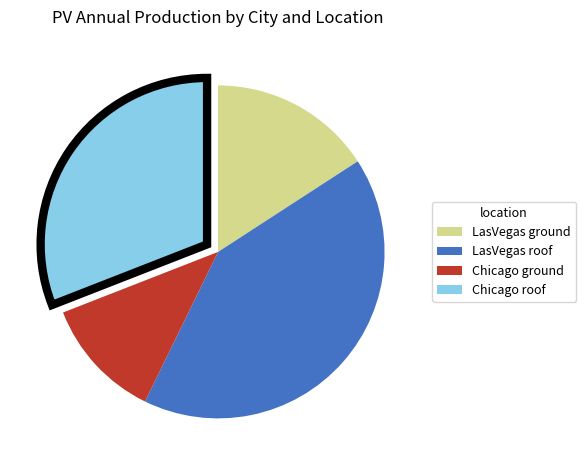

Which category has the biggest portion of the pie?

LasVegas roof